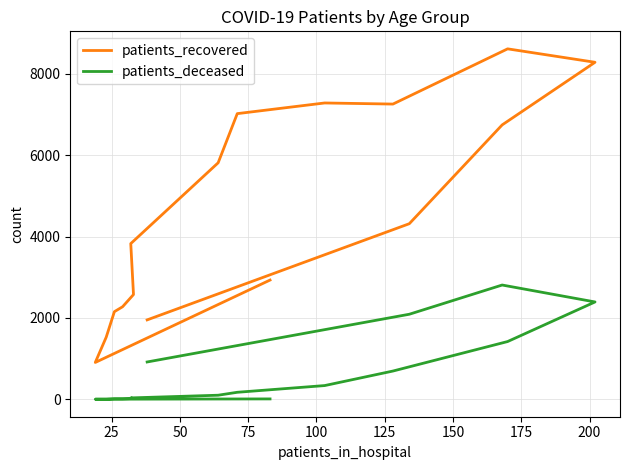

True or false: patients_recovered has more than 2 points higher than both neighbors.

False